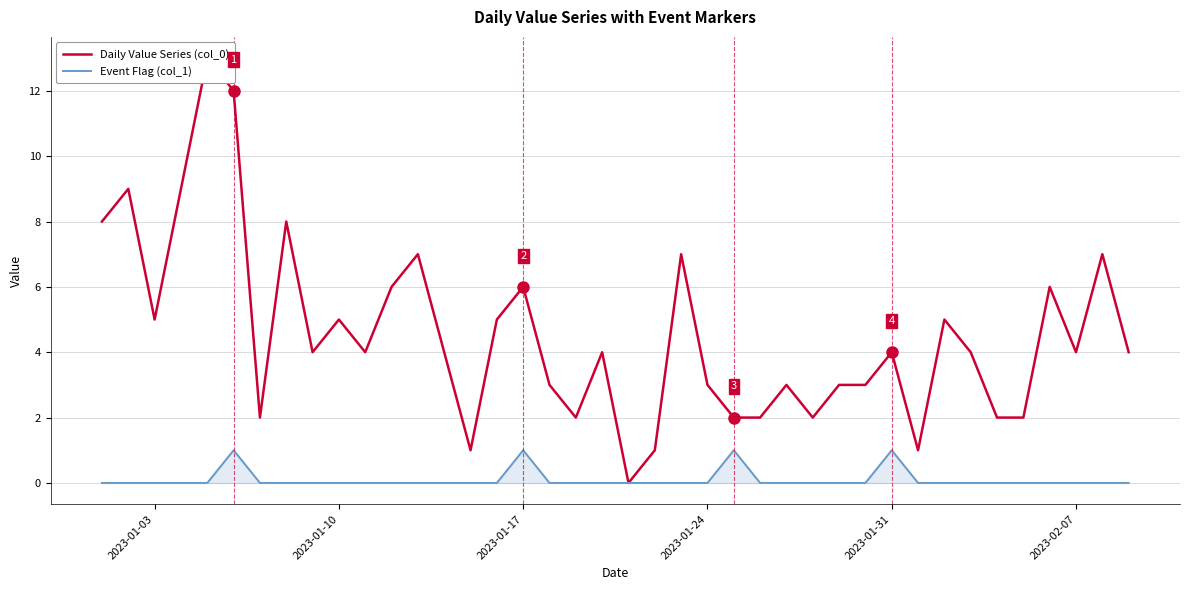

What is the highest value of the Daily Value Series (col_0) series?

13